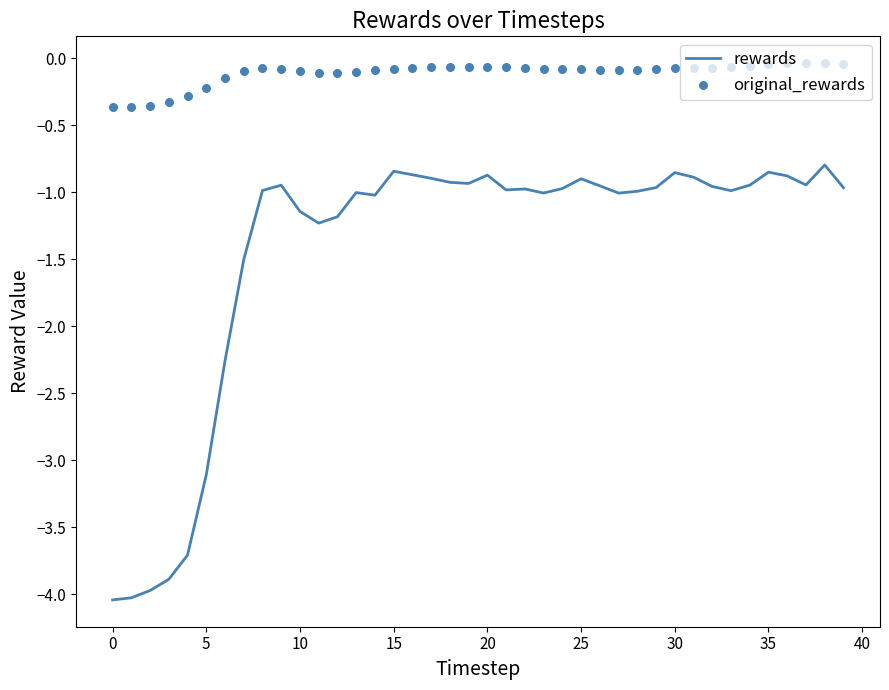

Which series reaches the maximum Y coordinate?

original_rewards